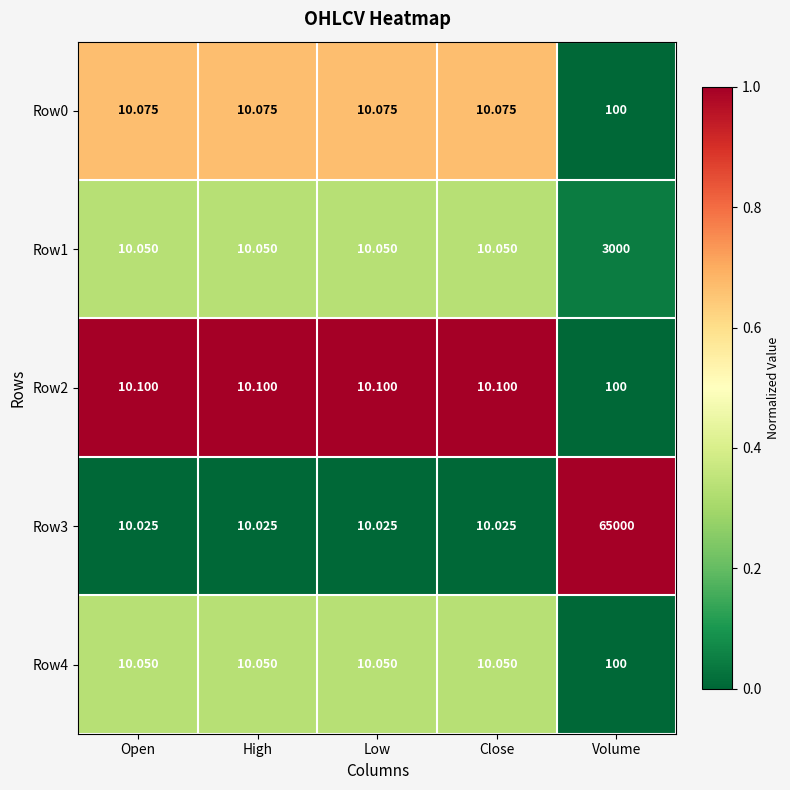

At which category is the sum across all series the highest?

Volume